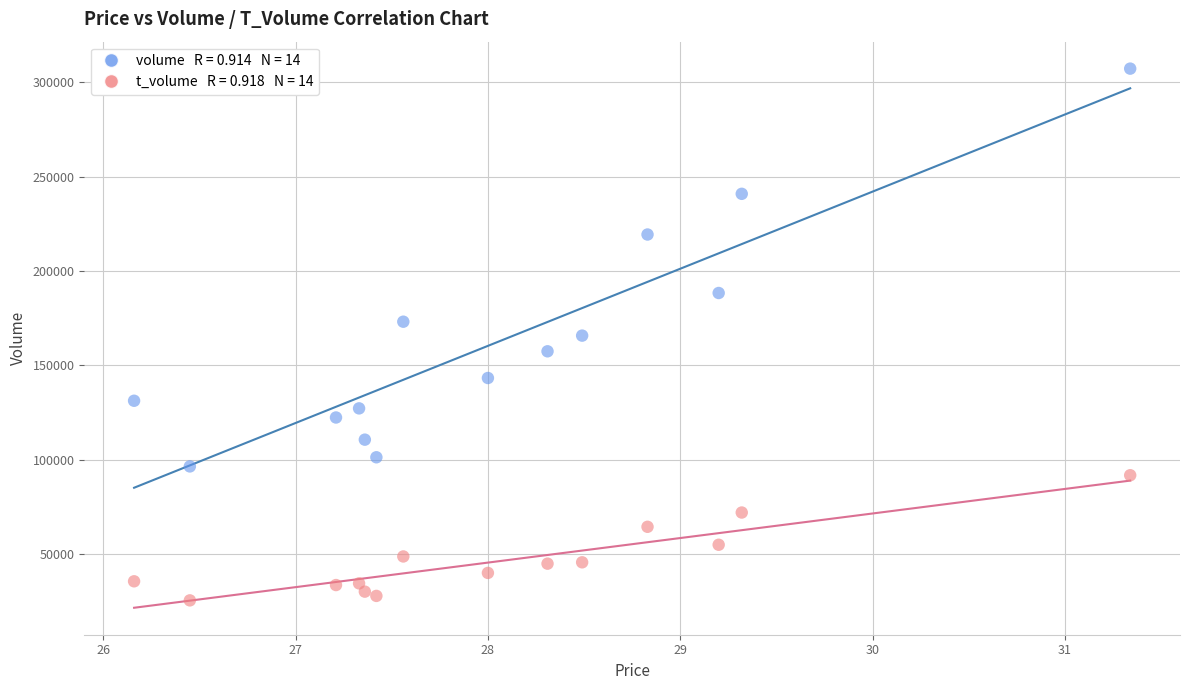

Across all data points, what is the range of Y values (max minus min)?

281990